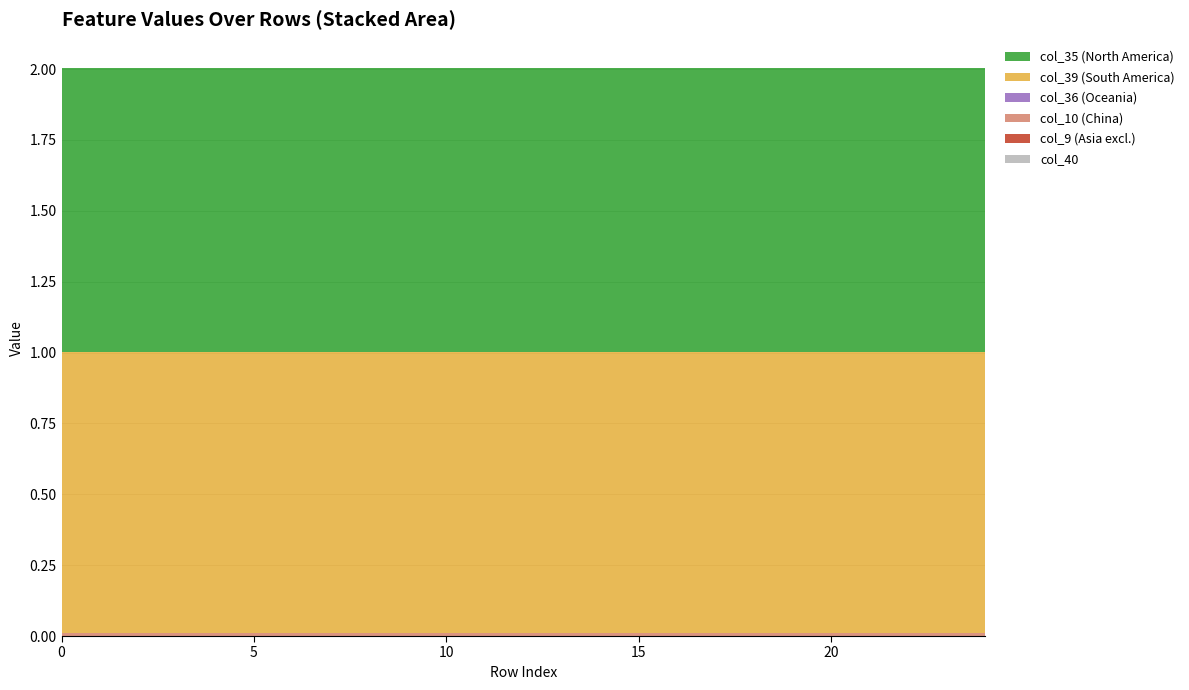

Reading left to right, list all the values displayed in this chart.

col_40: 0=0.0	1=0.0	2=0.0	3=0.0	4=0.0	5=0.0	6=0.0	7=0.0	8=0.0	9=0.0	10=0.0	11=0.0	12=0.0	13=0.0	14=0.0	15=0.0	16=0.0	17=0.0	18=0.0	19=0.0	20=0.0	21=0.0	22=0.0	23=0.0	24=0.0
col_9: 0=0.0	1=0.0	2=0.0	3=0.0	4=0.0	5=0.0	6=0.0	7=0.0	8=0.0	9=0.0	10=0.0	11=0.0	12=0.0	13=0.0	14=0.0	15=0.0	16=0.0	17=0.0	18=0.0	19=0.0	20=0.0	21=0.0	22=0.0	23=0.0	24=0.0
col_10: 0=0.0	1=0.0	2=0.0	3=0.0	4=0.0	5=0.0	6=0.0	7=0.0	8=0.0	9=0.0	10=0.0	11=0.0	12=0.0	13=0.0	14=0.0	15=0.0	16=0.0	17=0.0	18=0.0	19=0.0	20=0.0	21=0.0	22=0.0	23=0.0	24=0.0
col_35: 0=1.0	1=1.0	2=1.0	3=1.0	4=1.0	5=1.0	6=1.0	7=1.0	8=1.0	9=1.0	10=1.0	11=1.0	12=1.0	13=1.0	14=1.0	15=1.0	16=1.0	17=1.0	18=1.0	19=1.0	20=1.0	21=1.0	22=1.0	23=1.0	24=1.0
col_36: 0=0.0	1=0.0	2=0.0	3=0.0	4=0.0	5=0.0	6=0.0	7=0.0	8=0.0	9=0.0	10=0.0	11=0.0	12=0.0	13=0.0	14=0.0	15=0.0	16=0.0	17=0.0	18=0.0	19=0.0	20=0.0	21=0.0	22=0.0	23=0.0	24=0.0
col_39: 0=1.0	1=1.0	2=1.0	3=1.0	4=1.0	5=1.0	6=1.0	7=1.0	8=1.0	9=1.0	10=1.0	11=1.0	12=1.0	13=1.0	14=1.0	15=1.0	16=1.0	17=1.0	18=1.0	19=1.0	20=1.0	21=1.0	22=1.0	23=1.0	24=1.0